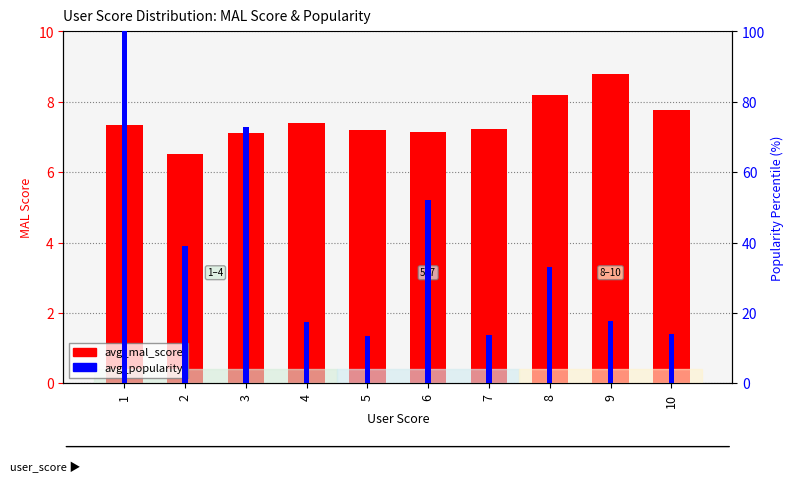

Which series has the largest total across all categories?

avg_popularity